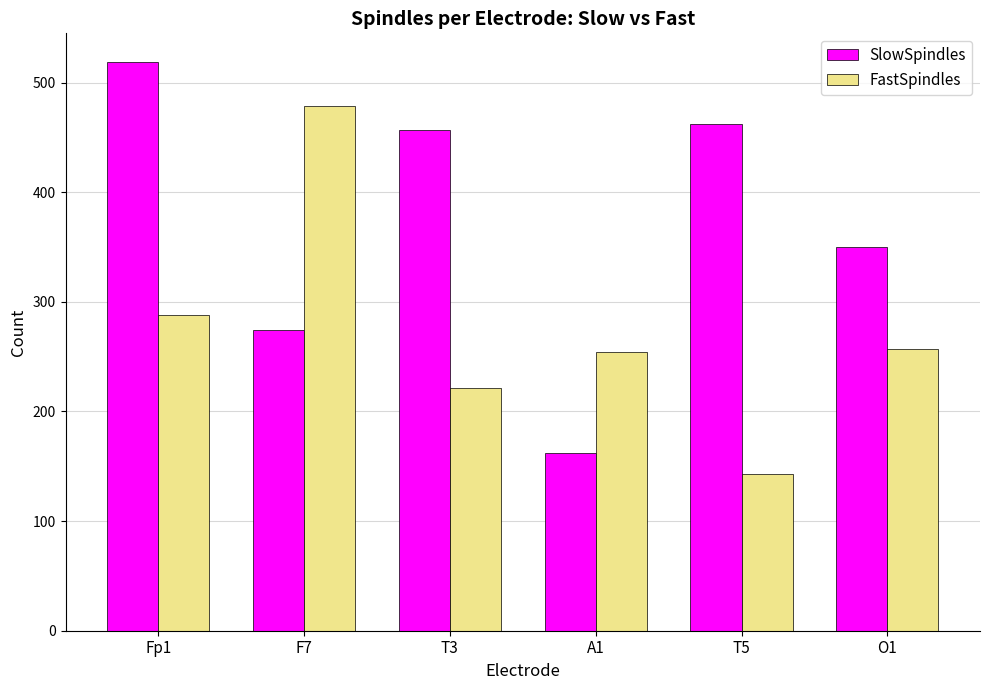

Reading left to right, list all the values displayed in this chart.

SlowSpindles: 519	274	457	162	462	350
FastSpindles: 288	479	221	254	143	257